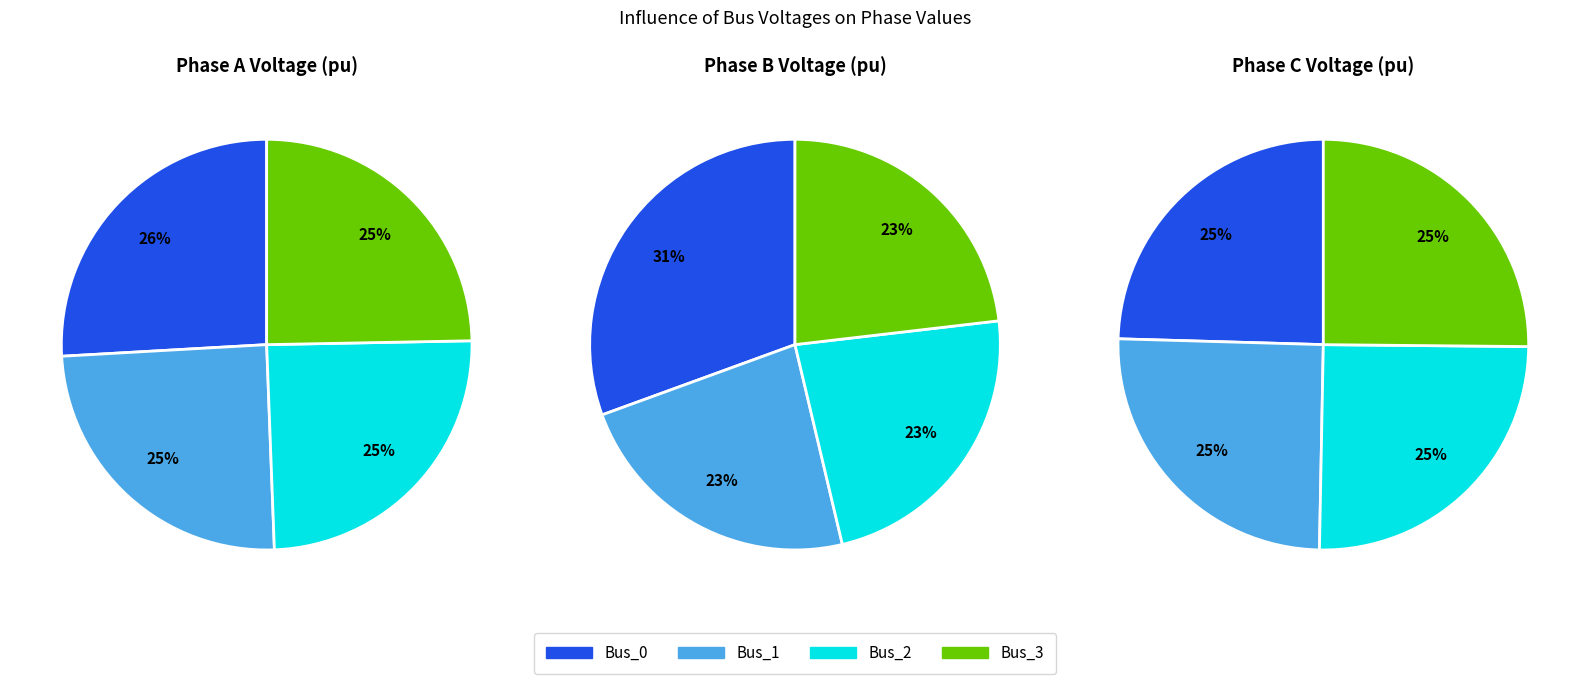

How many slices are in this pie chart?

4